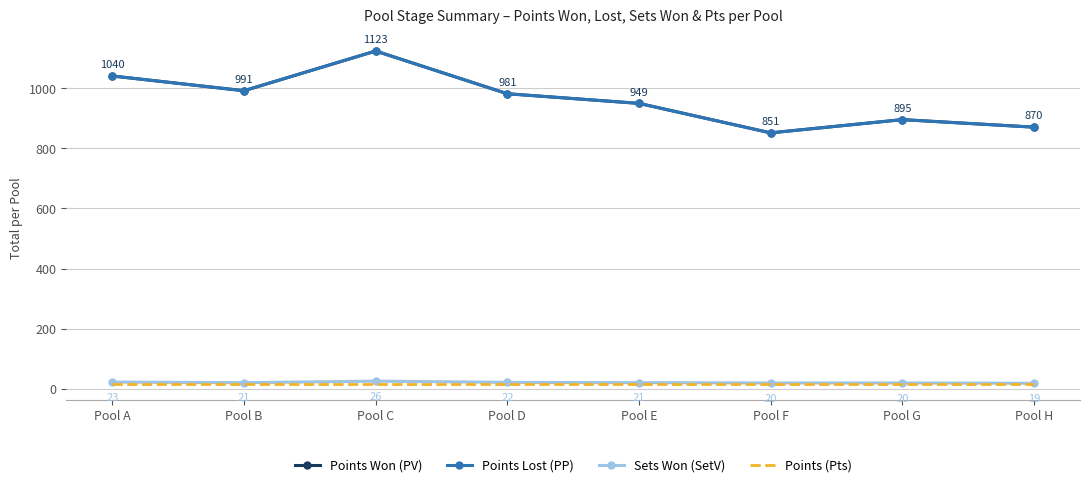

At which category does Points Lost (PP) reach its first local peak?

Pool C